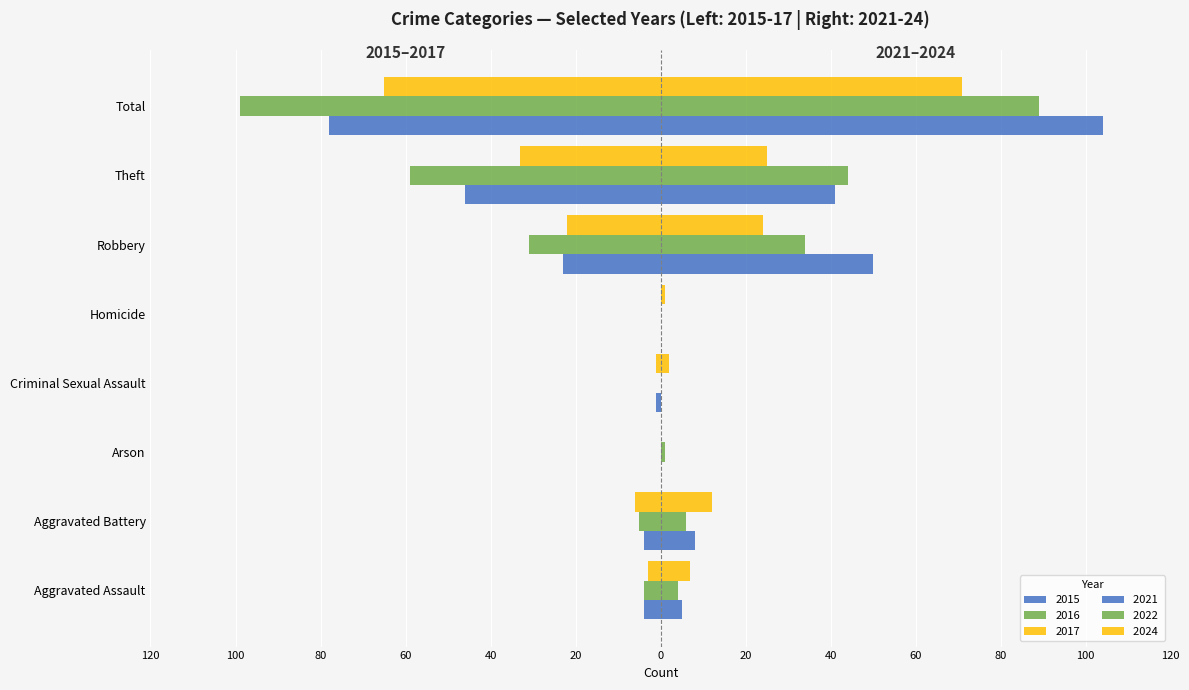

What is the spread (max minus min) of values at Homicide?

1